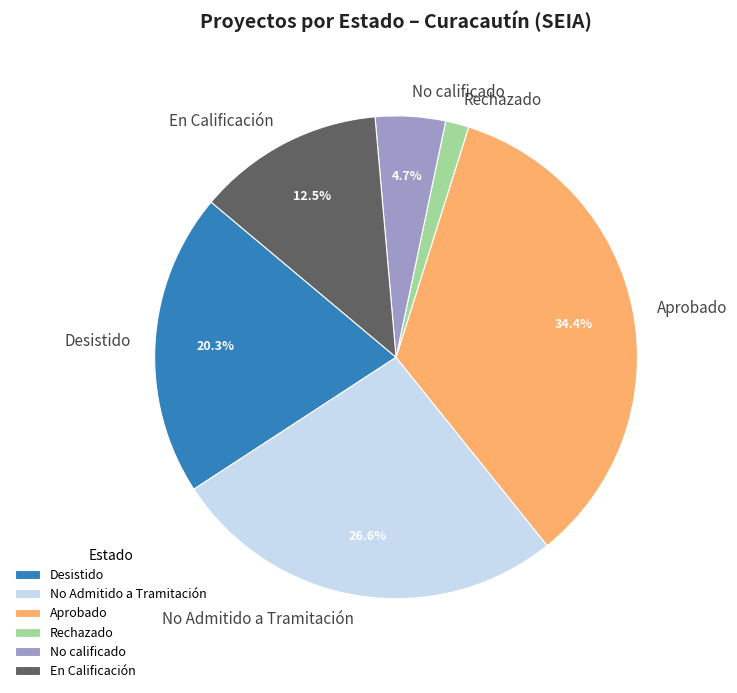

How many segments does this pie chart have?

6